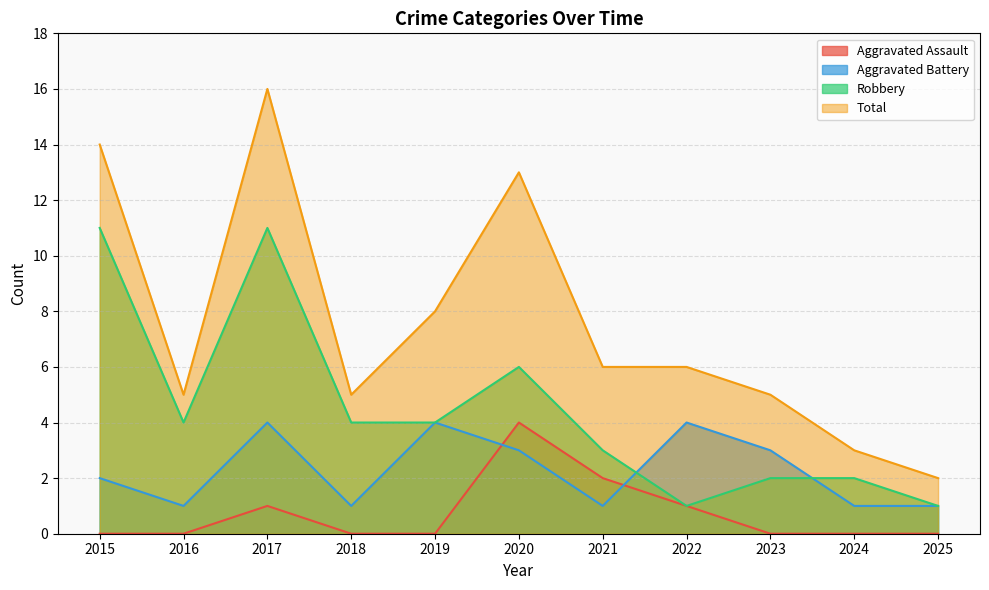

Is it true that Robbery equals 2 at 2024?

True